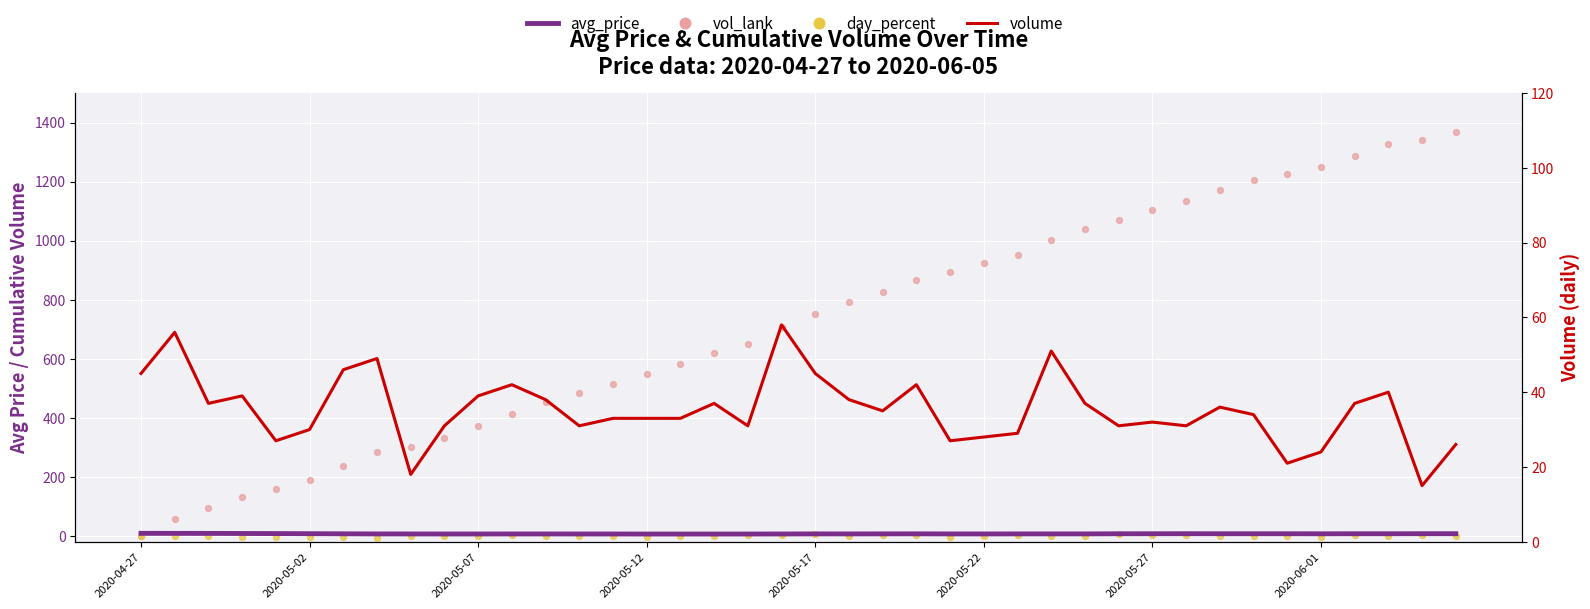

Which series contains the highest Y value?

vol_lank